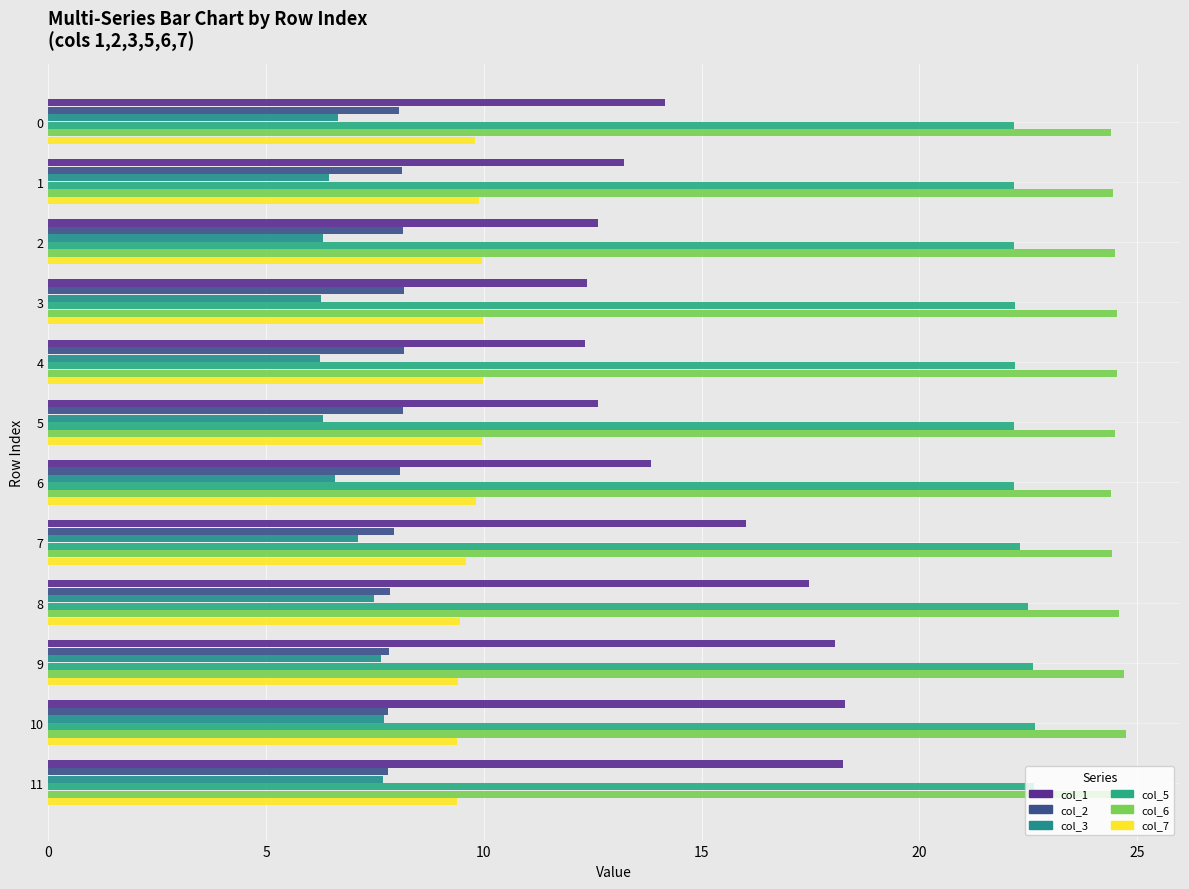

Count the number of categories in the chart.

12